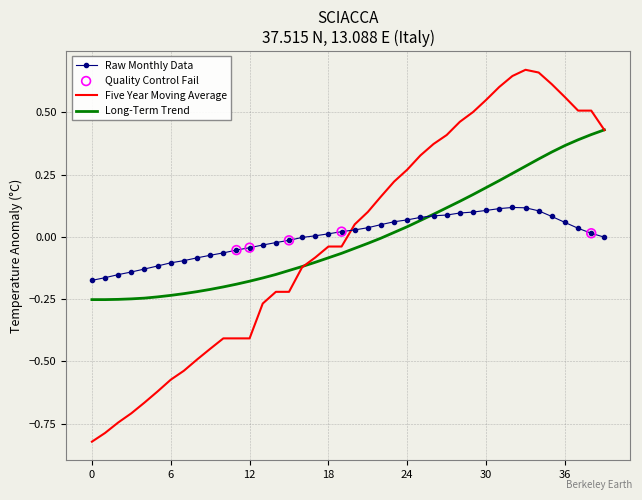

Which series has the widest spread of values?

Five Year Moving Average